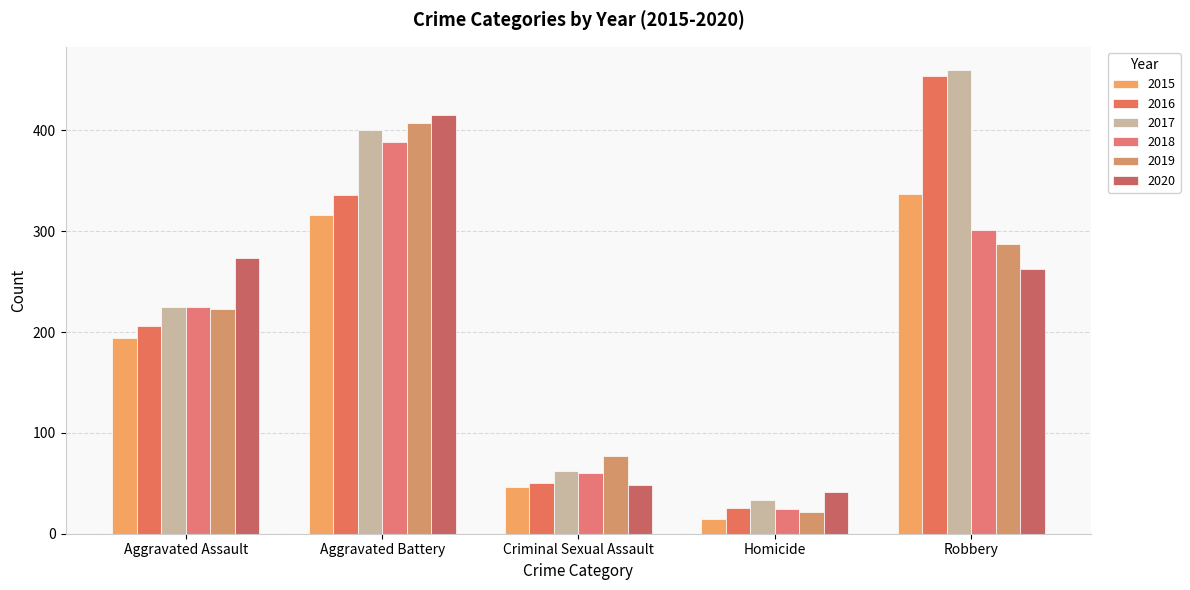

Which series has the largest total across all categories?

2017